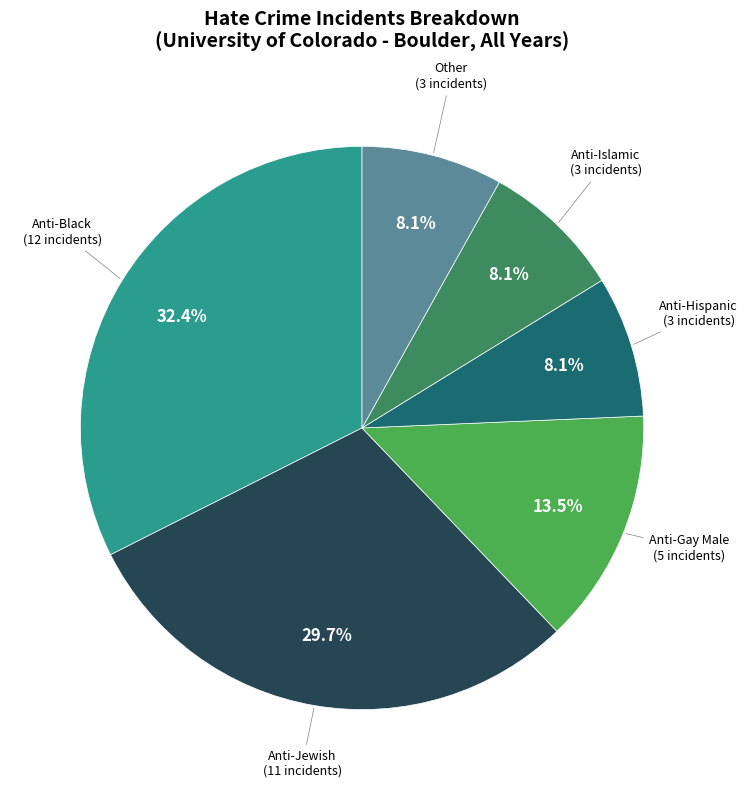

Does any single category account for the majority?

No